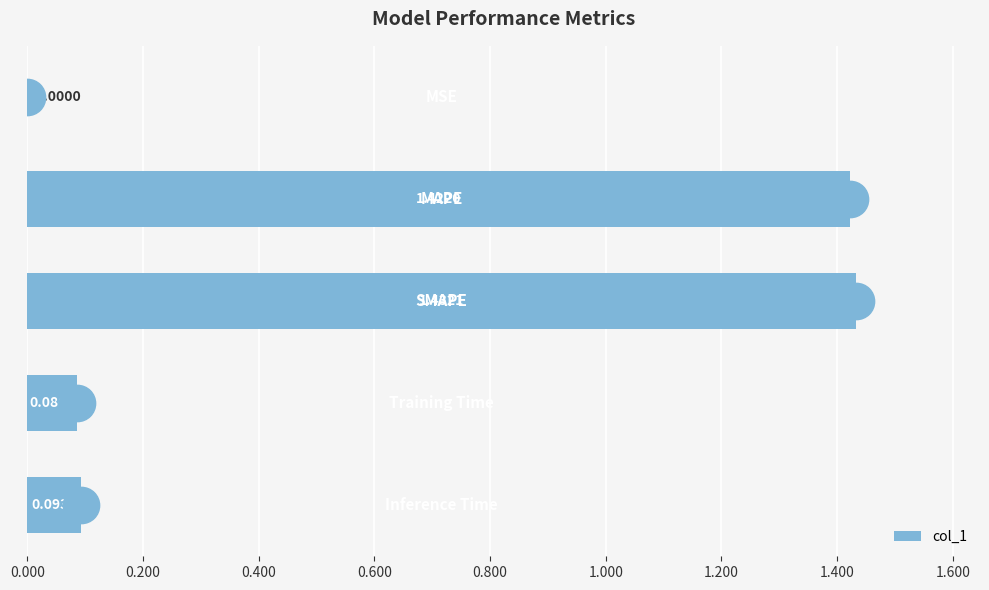

What is the sum of all values?

3.0